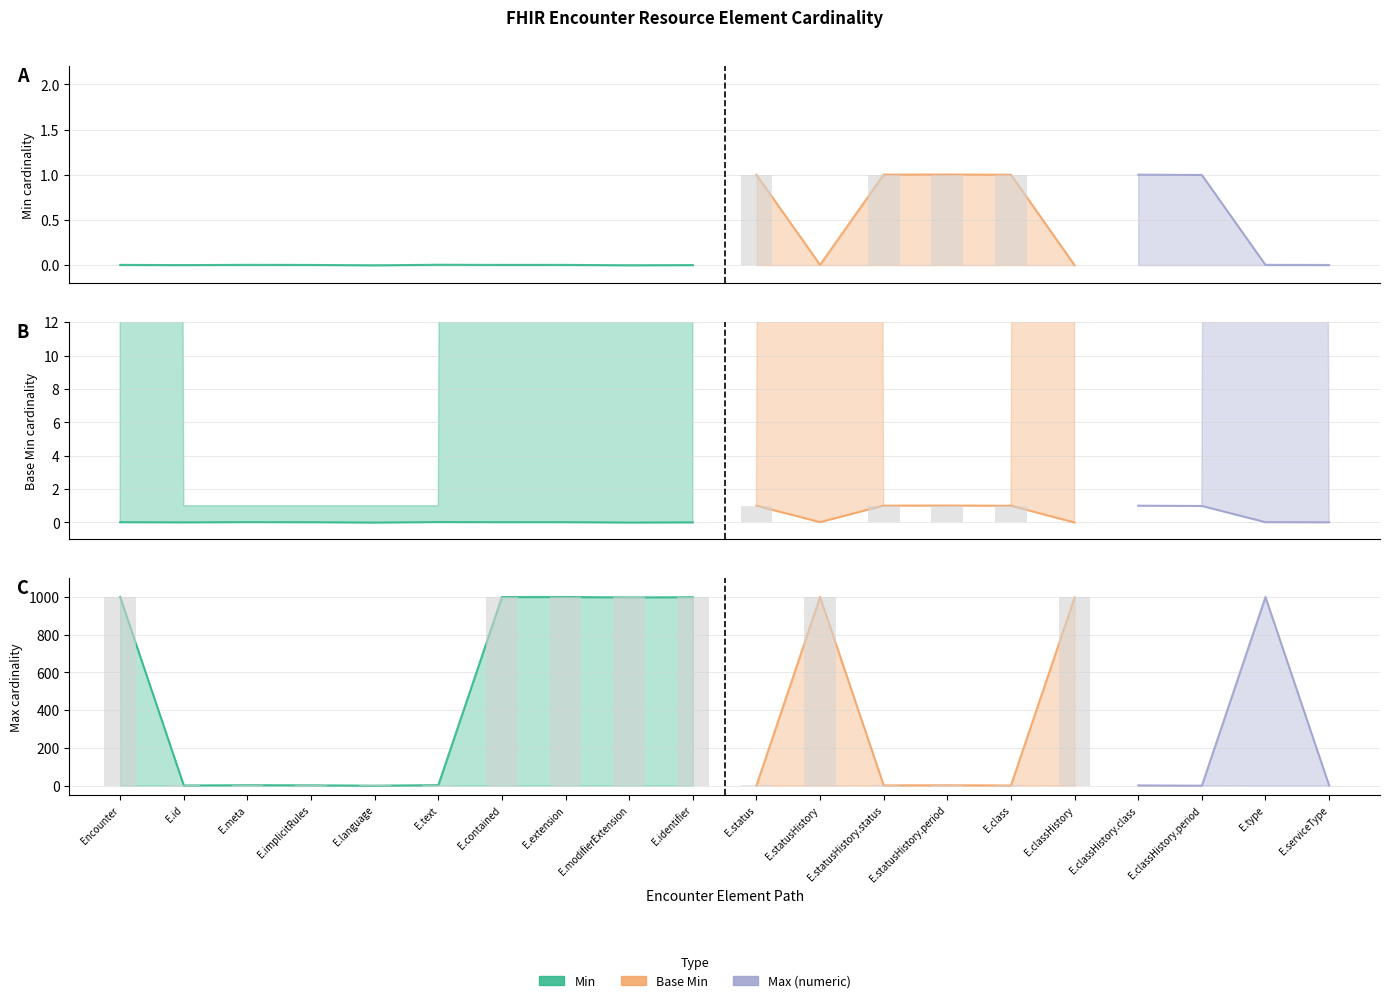

What is the greatest value displayed?

999